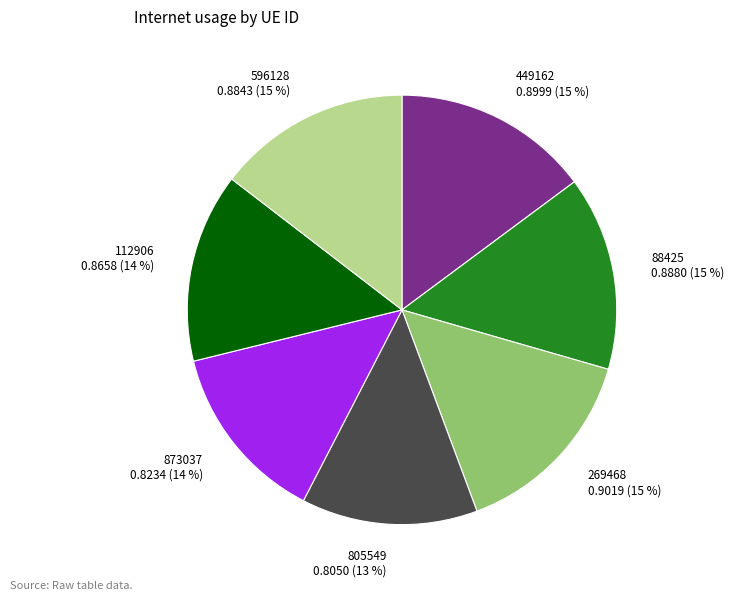

To the nearest percent, what is the combined percentage of 112906 and 596128?

29%